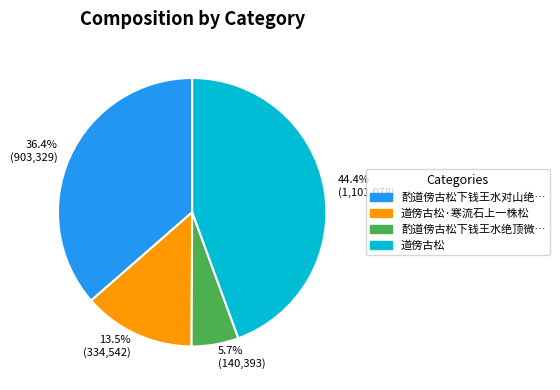

Rank the categories by value from lowest to highest.

5.7% (140,393), 13.5% (334,542), 36.4% (903,329), 44.4% (1,101,078)